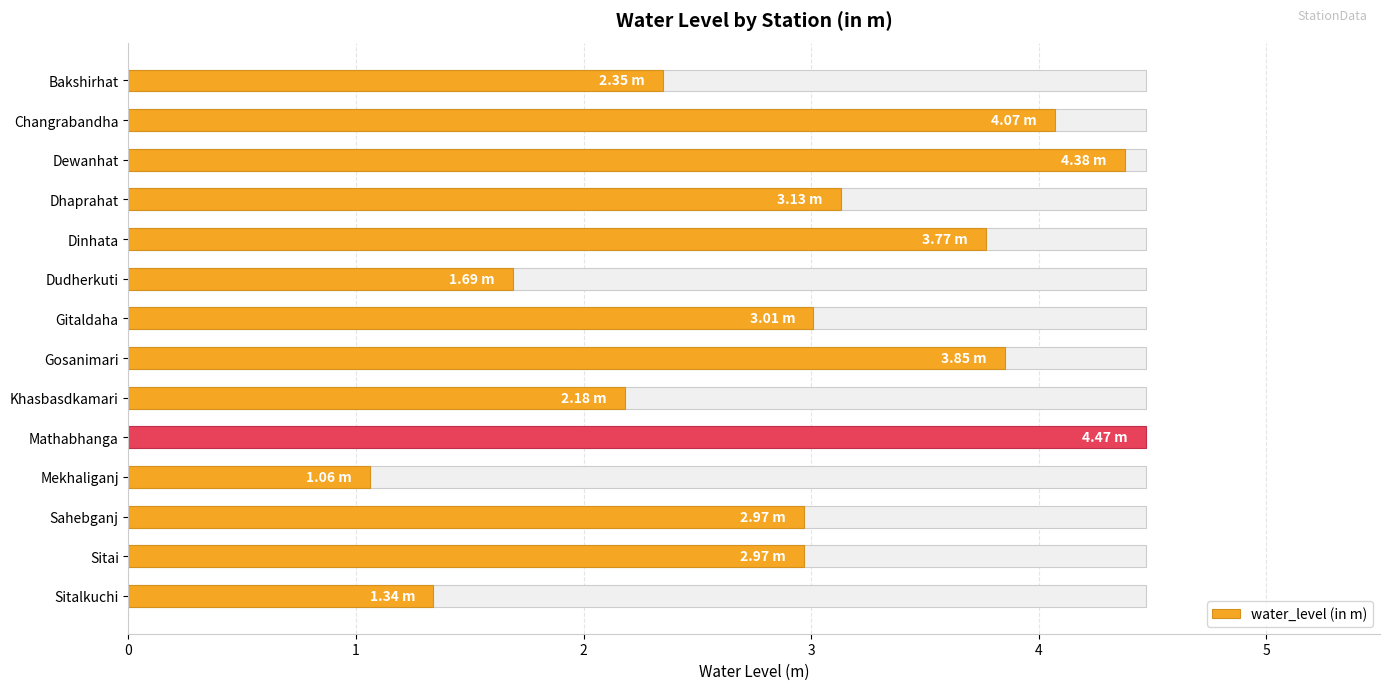

Which has a higher value, Gosanimari or Dewanhat?

Dewanhat